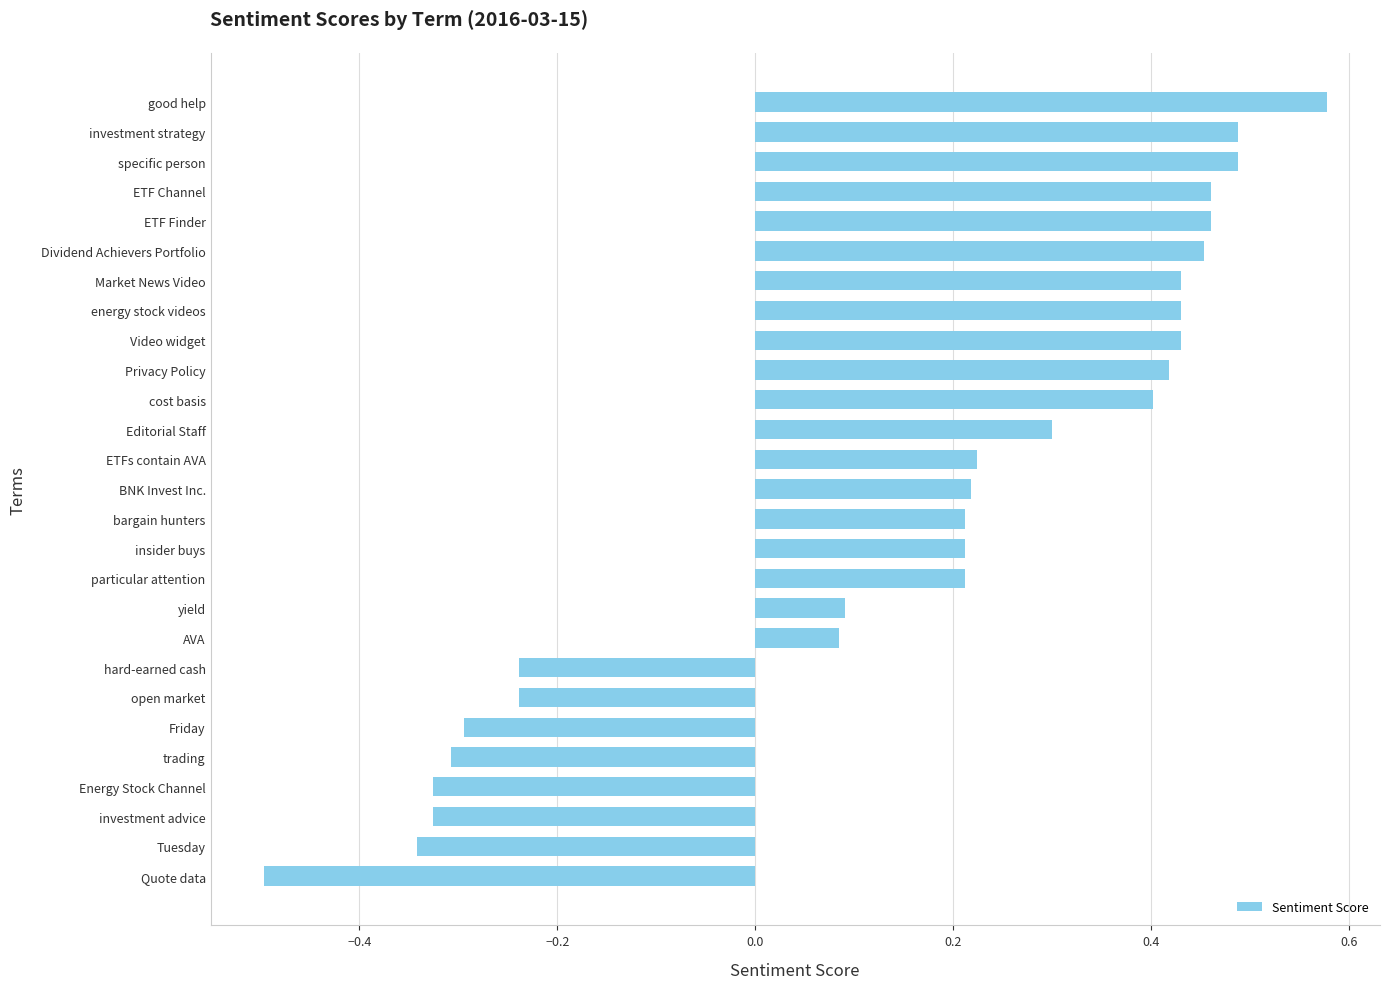

How many data points are less than 0?

8